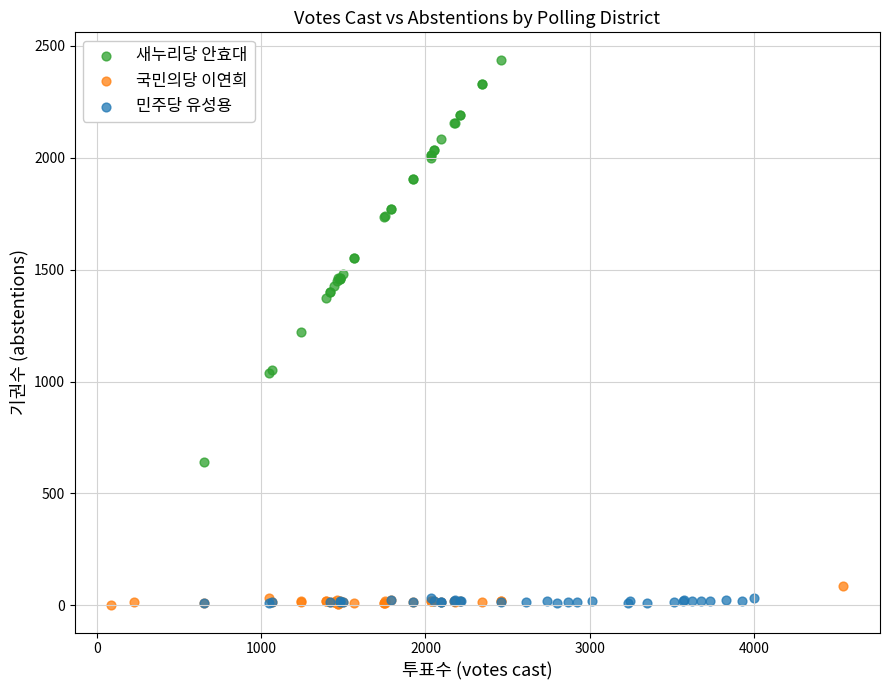

Which series contains the highest Y value?

새누리당 안효대